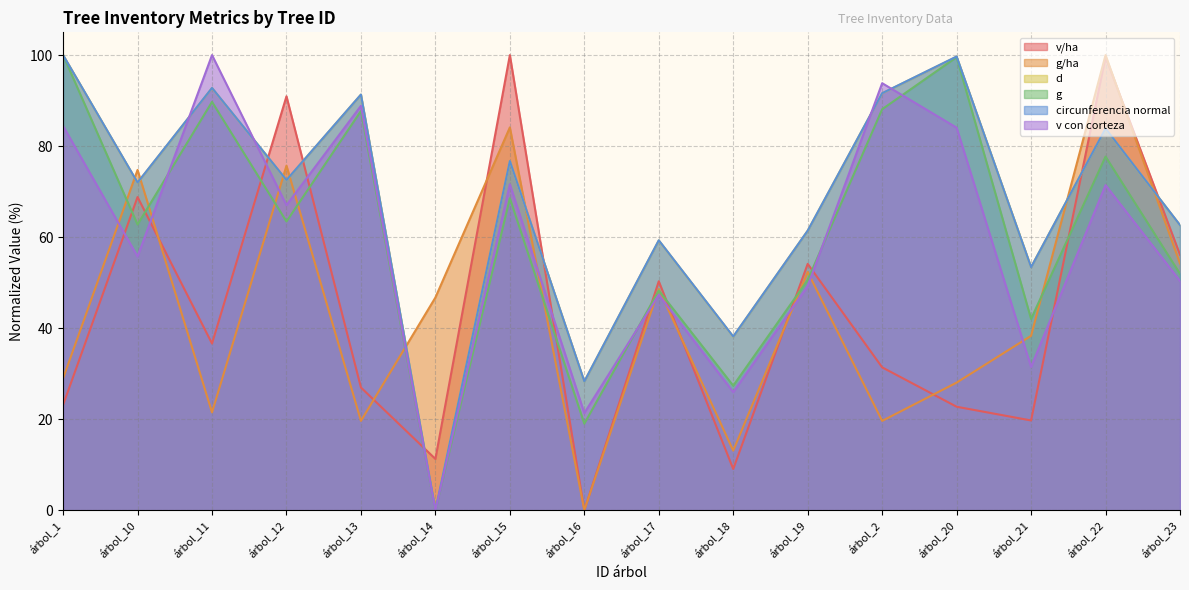

At which category is the sum across all series the highest?

árbol_22